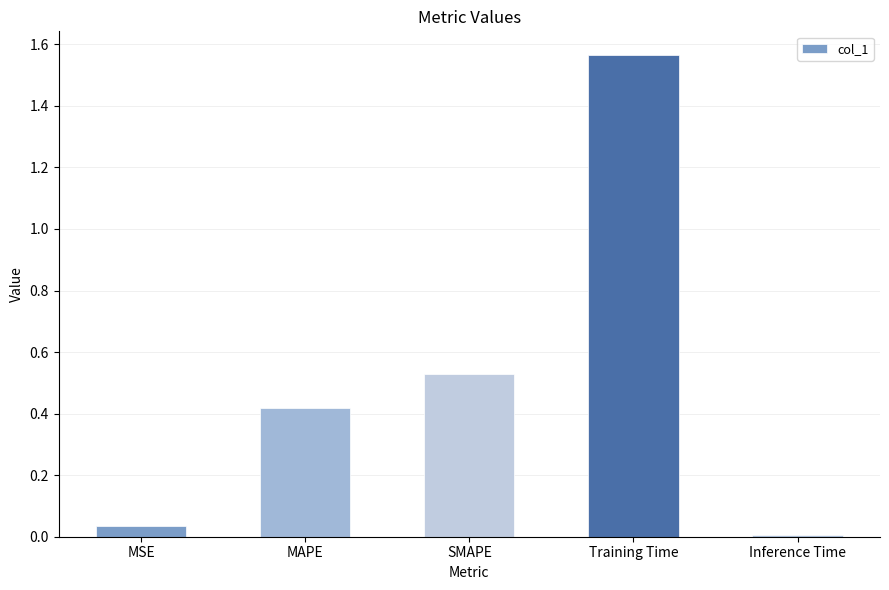

What position from the left is MSE?

1